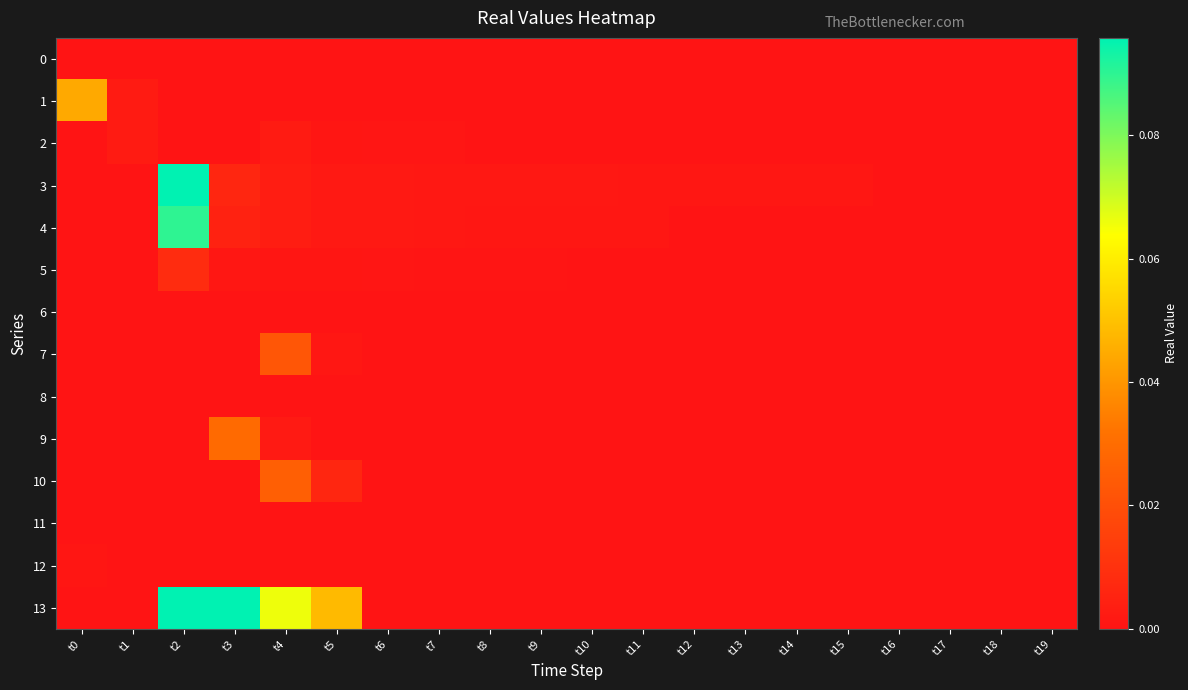

How many categories are shown in the chart?

20